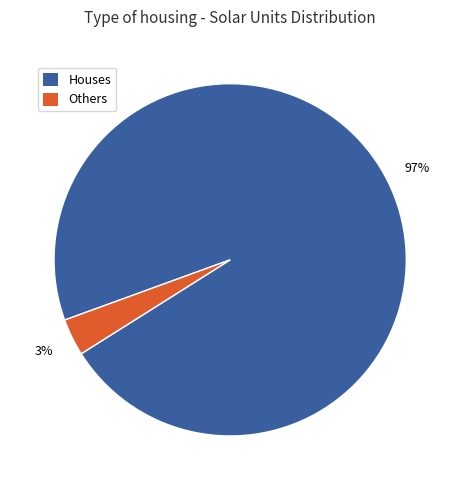

How many slices are in this pie chart?

2